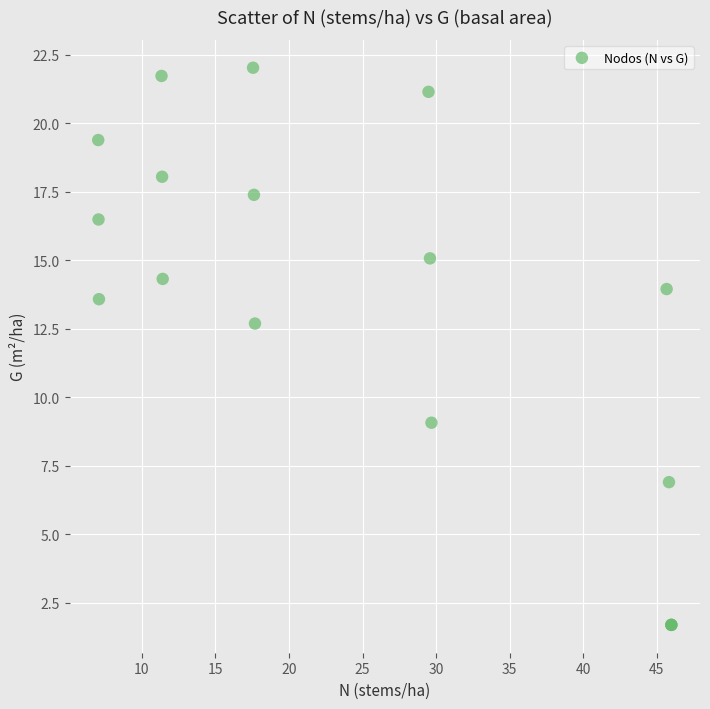

What Y value in the scatter plot is closest to 11?

12.7